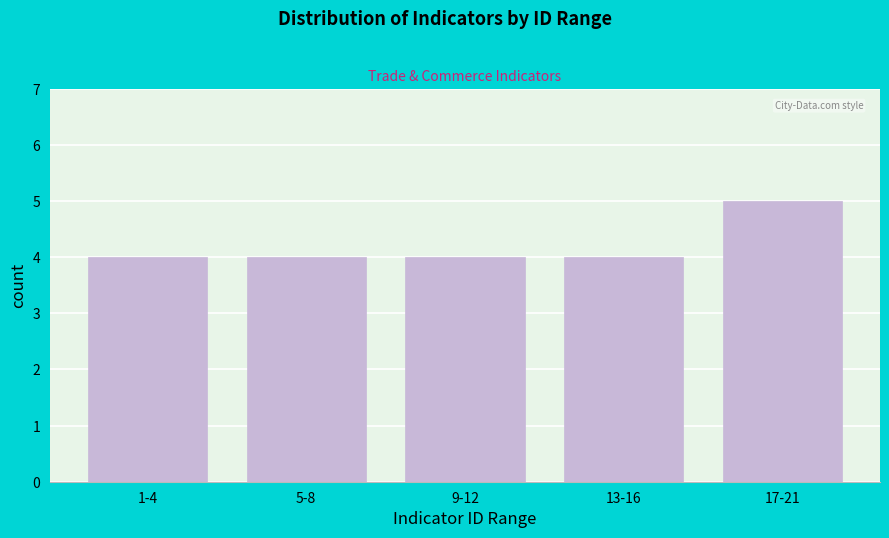

Reading right to left, what are all the values shown in this chart?

5	4	4	4	4